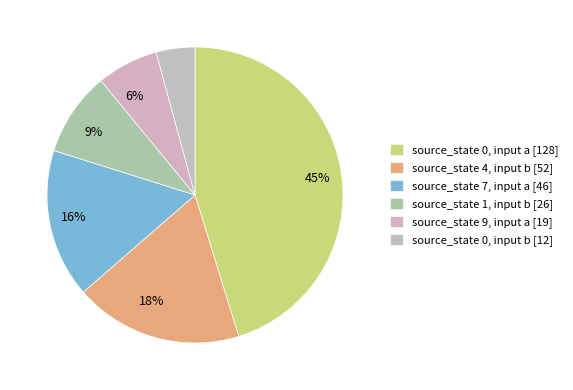

Rank the categories by value from lowest to highest.

state 0 (b), state 9, state 1, state 7, state 4, state 0